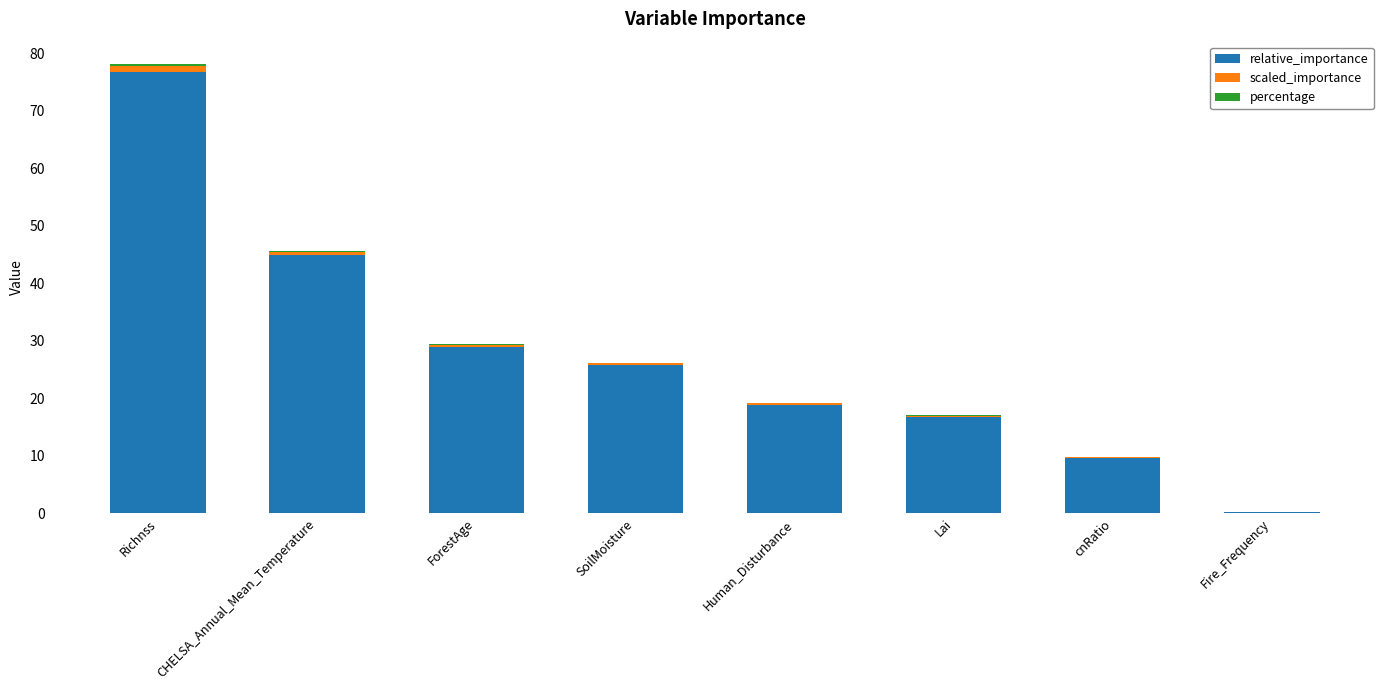

What is the total value across all series at Fire_Frequency?

0.3